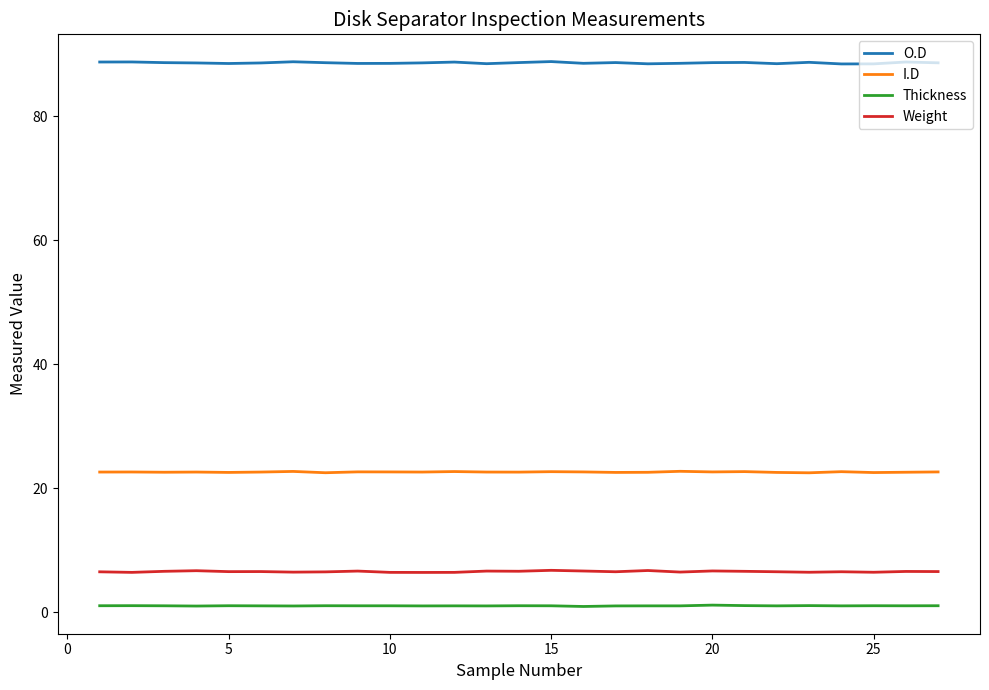

Rank the series by their maximum value, from lowest to highest.

Thickness, Weight, I.D, O.D